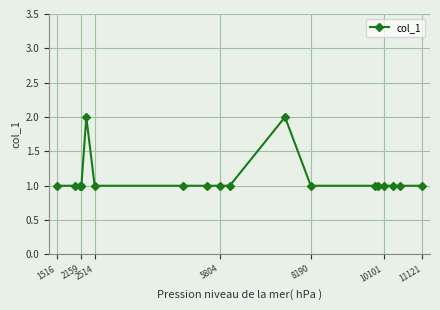

What is the value of the 4th point from the left?

1